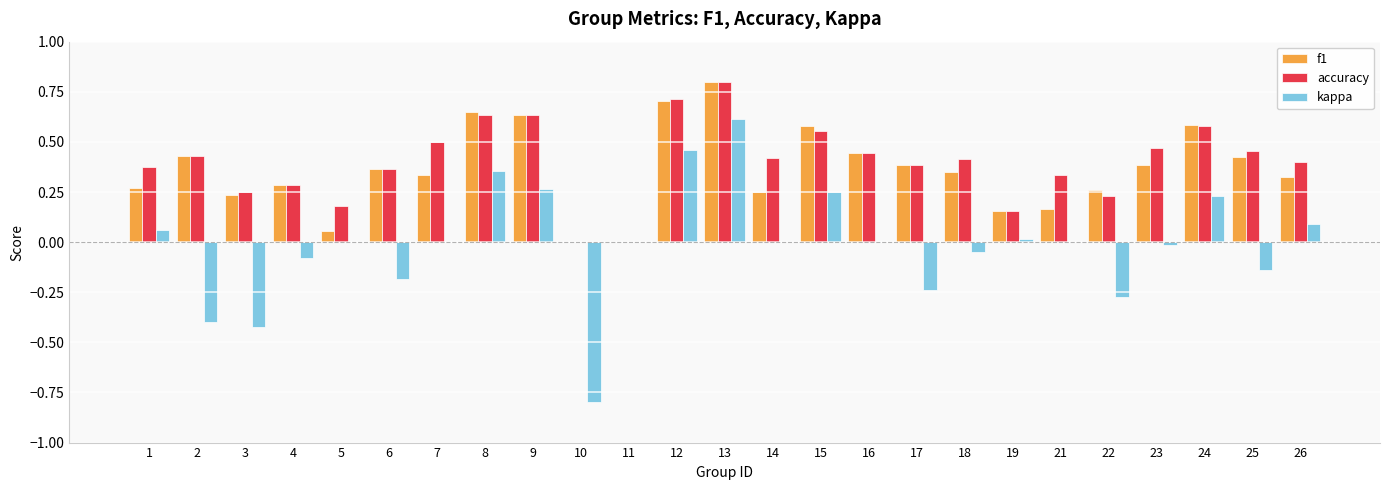

The f1 series shows 1.2 at 12. True or false?

False